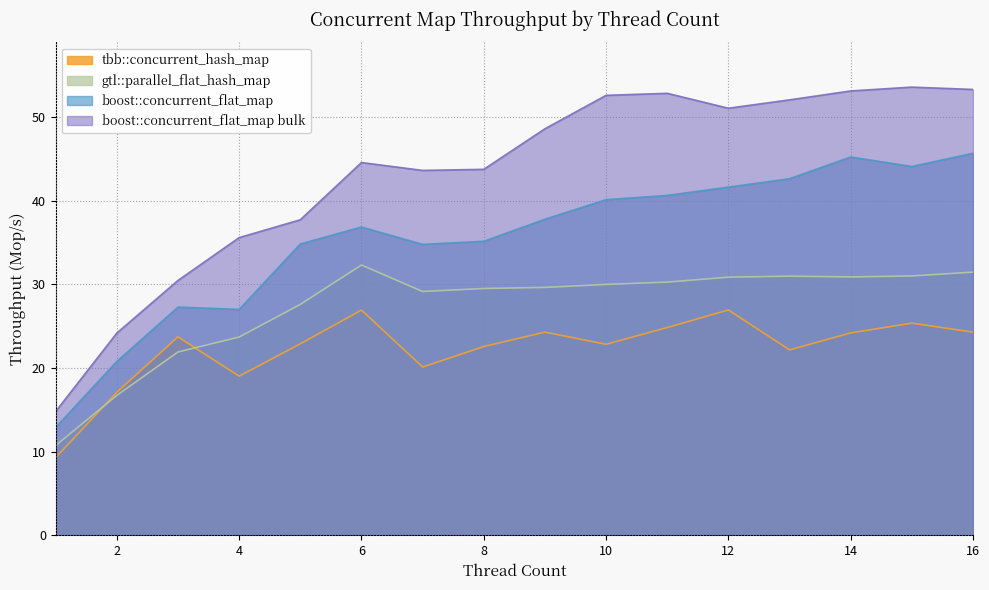

At which category does tbb::concurrent_hash_map reach its first local valley?

4